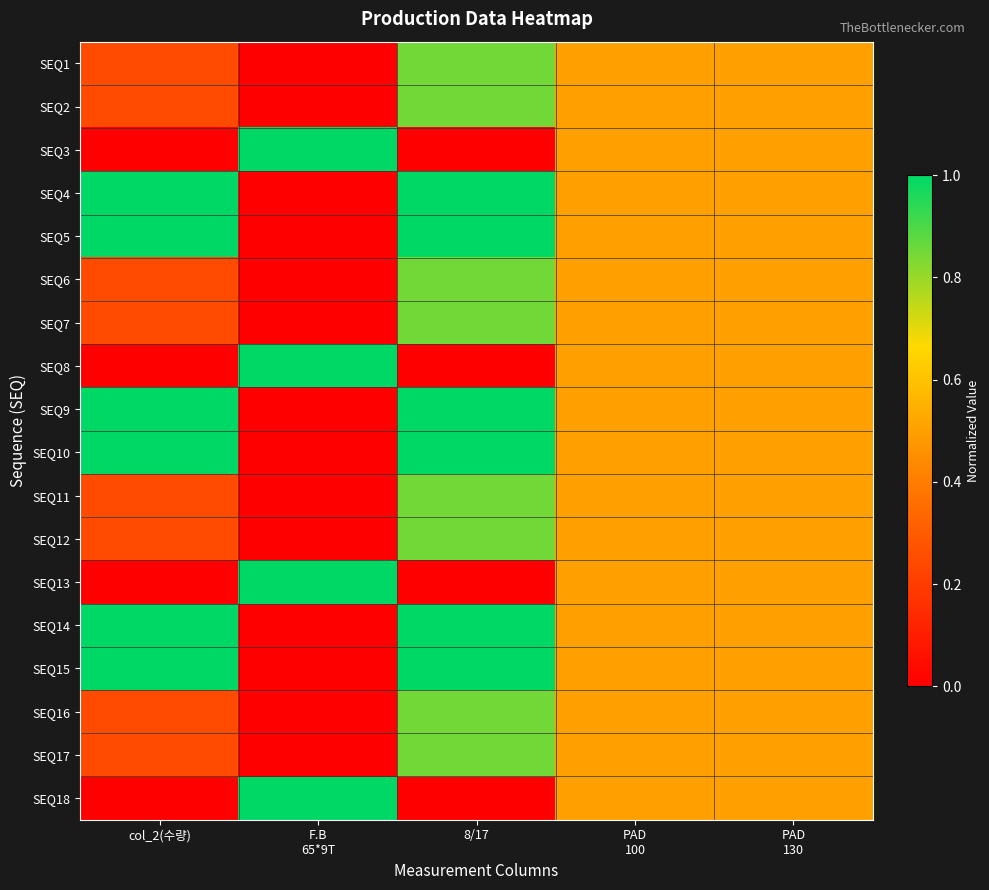

Reading right to left, list all the values displayed in this chart.

SEQ1: PAD
130=0.5	PAD
100=0.5	8/17=0.8	F.B
65*9T=0.0	col_2(수량)=0.2
SEQ2: PAD
130=0.5	PAD
100=0.5	8/17=0.8	F.B
65*9T=0.0	col_2(수량)=0.2
SEQ3: PAD
130=0.5	PAD
100=0.5	8/17=0.0	F.B
65*9T=1.0	col_2(수량)=0.0
SEQ4: PAD
130=0.5	PAD
100=0.5	8/17=1.0	F.B
65*9T=0.0	col_2(수량)=1.0
SEQ5: PAD
130=0.5	PAD
100=0.5	8/17=1.0	F.B
65*9T=0.0	col_2(수량)=1.0
SEQ6: PAD
130=0.5	PAD
100=0.5	8/17=0.8	F.B
65*9T=0.0	col_2(수량)=0.2
SEQ7: PAD
130=0.5	PAD
100=0.5	8/17=0.8	F.B
65*9T=0.0	col_2(수량)=0.2
SEQ8: PAD
130=0.5	PAD
100=0.5	8/17=0.0	F.B
65*9T=1.0	col_2(수량)=0.0
SEQ9: PAD
130=0.5	PAD
100=0.5	8/17=1.0	F.B
65*9T=0.0	col_2(수량)=1.0
SEQ10: PAD
130=0.5	PAD
100=0.5	8/17=1.0	F.B
65*9T=0.0	col_2(수량)=1.0
SEQ11: PAD
130=0.5	PAD
100=0.5	8/17=0.8	F.B
65*9T=0.0	col_2(수량)=0.2
SEQ12: PAD
130=0.5	PAD
100=0.5	8/17=0.8	F.B
65*9T=0.0	col_2(수량)=0.2
SEQ13: PAD
130=0.5	PAD
100=0.5	8/17=0.0	F.B
65*9T=1.0	col_2(수량)=0.0
SEQ14: PAD
130=0.5	PAD
100=0.5	8/17=1.0	F.B
65*9T=0.0	col_2(수량)=1.0
SEQ15: PAD
130=0.5	PAD
100=0.5	8/17=1.0	F.B
65*9T=0.0	col_2(수량)=1.0
SEQ16: PAD
130=0.5	PAD
100=0.5	8/17=0.8	F.B
65*9T=0.0	col_2(수량)=0.2
SEQ17: PAD
130=0.5	PAD
100=0.5	8/17=0.8	F.B
65*9T=0.0	col_2(수량)=0.2
SEQ18: PAD
130=0.5	PAD
100=0.5	8/17=0.0	F.B
65*9T=1.0	col_2(수량)=0.0